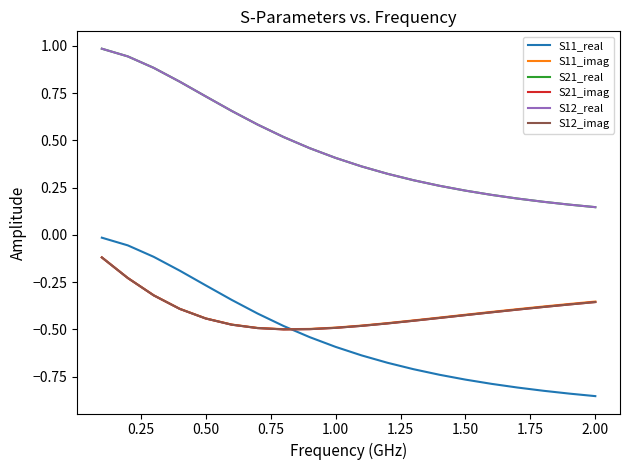

What is the greatest value displayed?

1.0